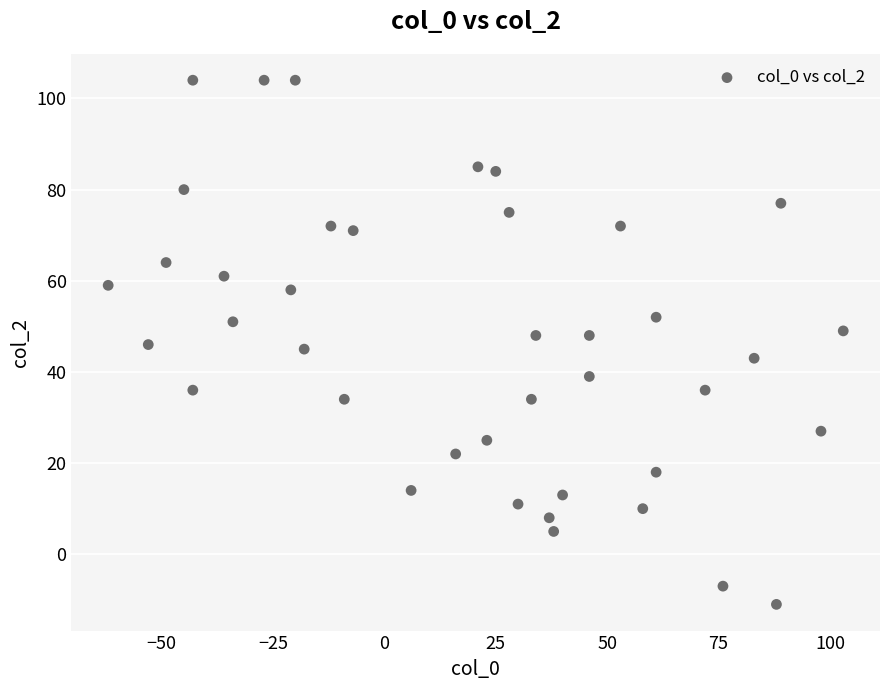

What is the range of X values (max minus min)?

165